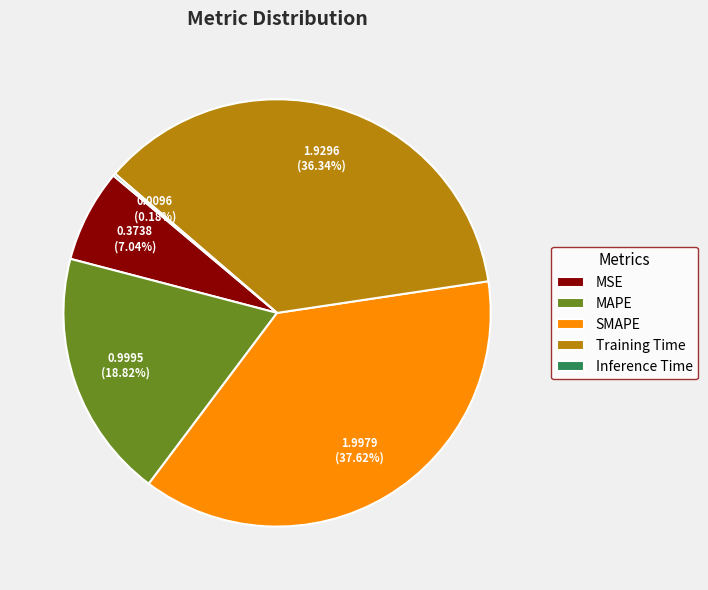

Which slice is the largest?

SMAPE